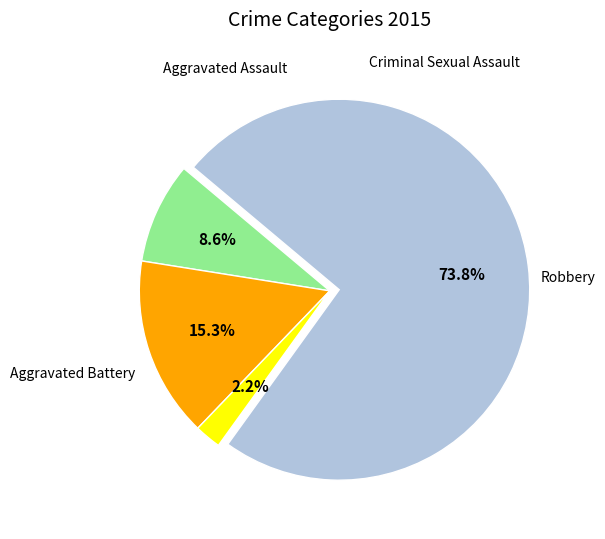

Does any single category account for the majority?

Yes